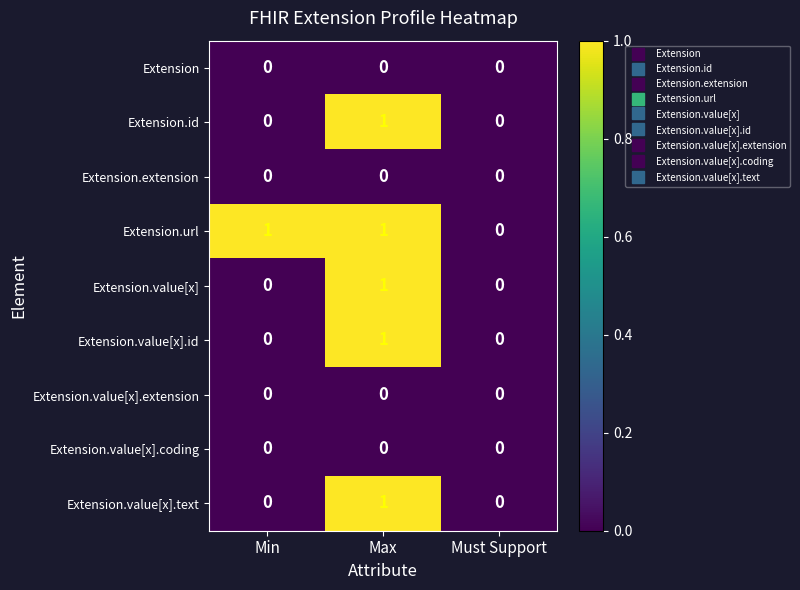

At which label does Extension.value[x].text reach its peak?

Max